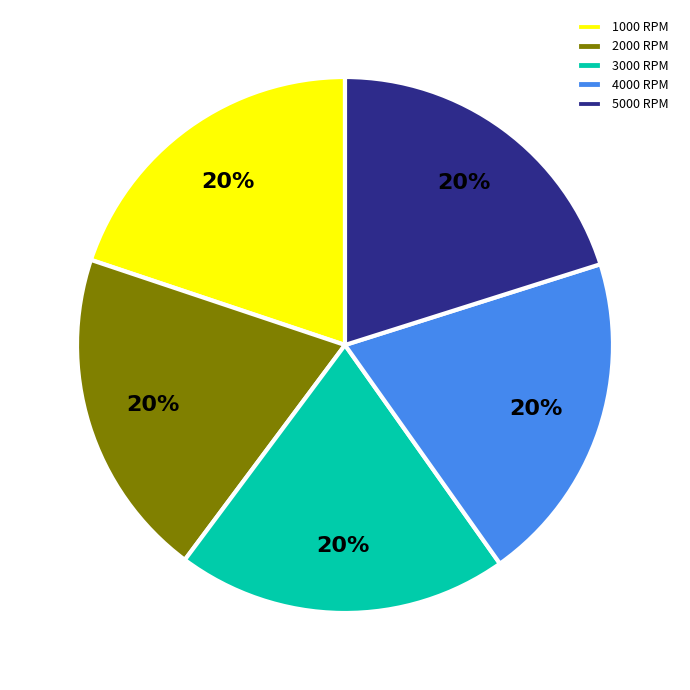

The 4000 RPM slice represents 20% of the pie. True or false?

True